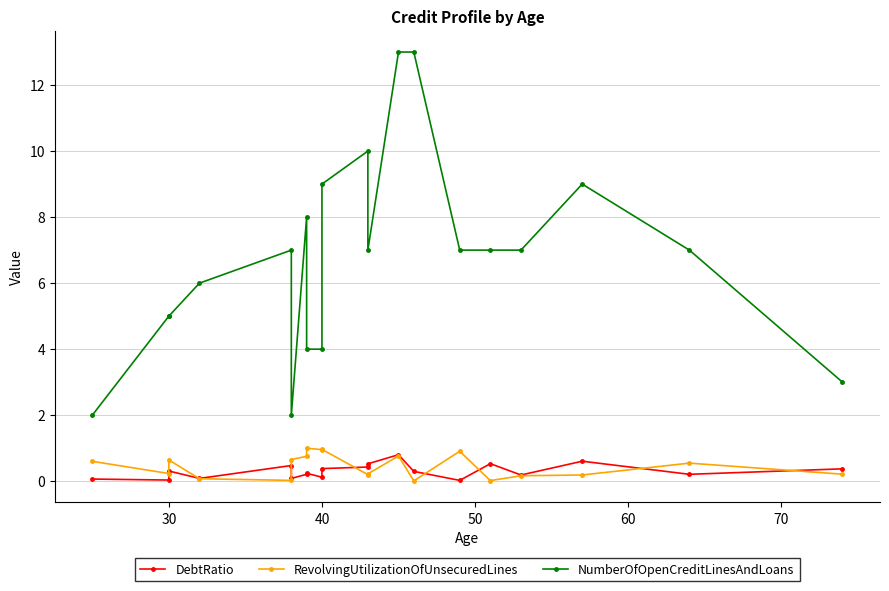

True or false: NumberOfOpenCreditLinesAndLoans has more than 2 points higher than both neighbors.

True